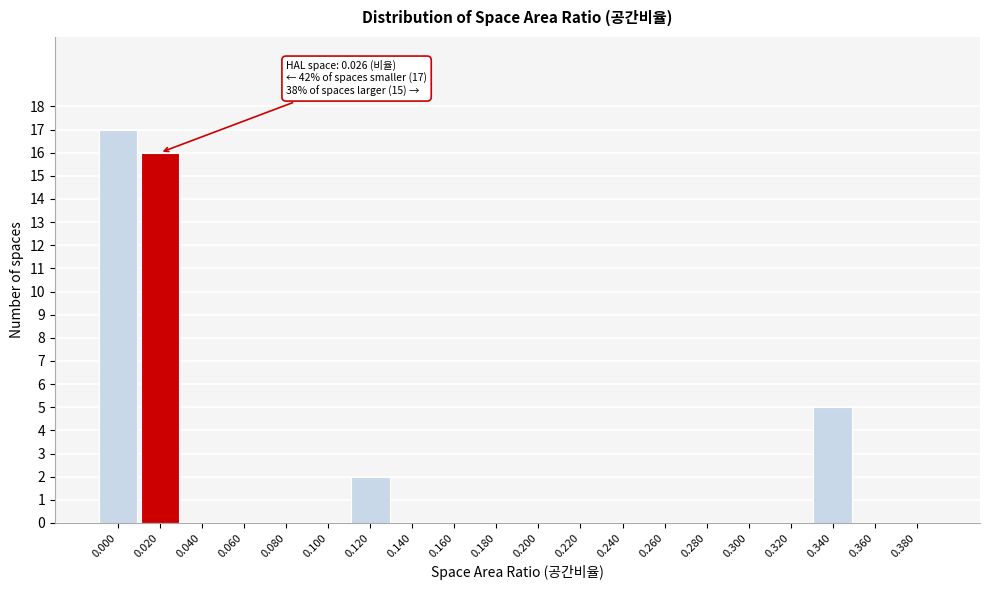

Reading left to right, transcribe all the data shown in this chart.

0.000=17	0.020=16	0.040=0	0.060=0	0.080=0	0.100=0	0.120=2	0.140=0	0.160=0	0.180=0	0.200=0	0.220=0	0.240=0	0.260=0	0.280=0	0.300=0	0.320=0	0.340=5	0.360=0	0.380=0